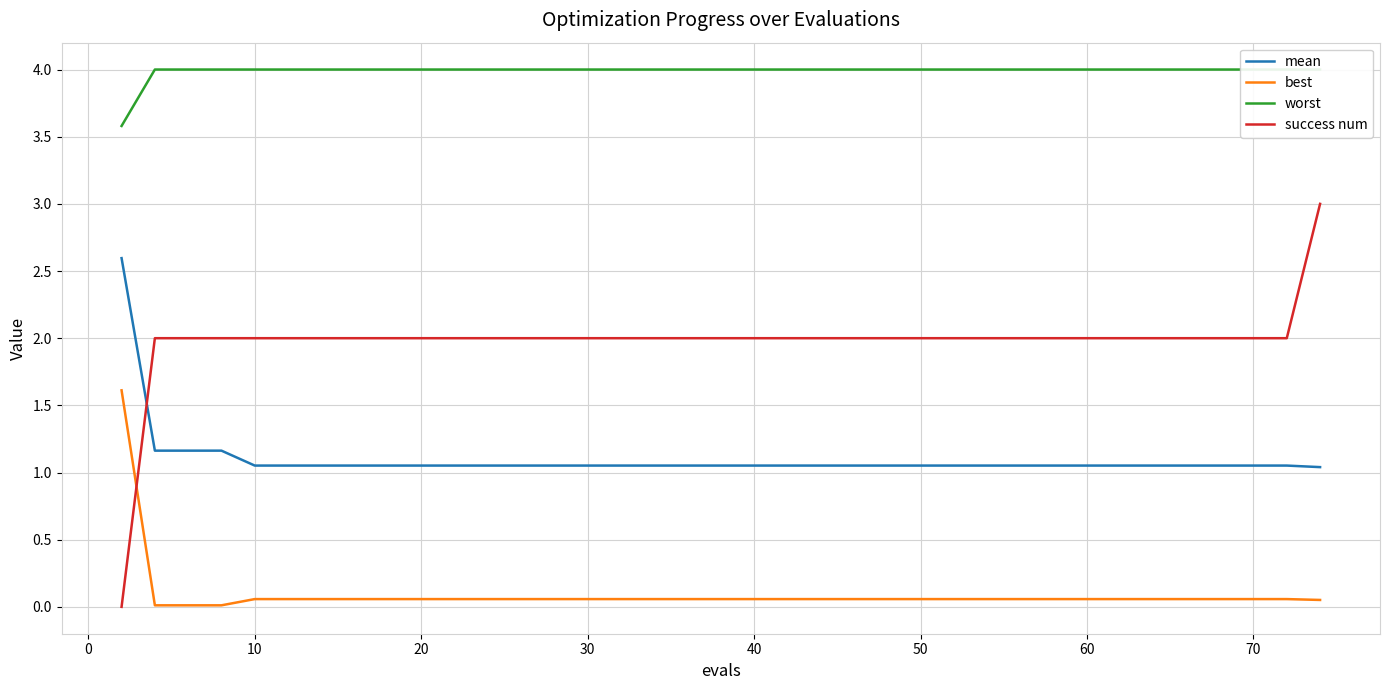

After their last crossing, which series has the higher values: success num or best?

success num